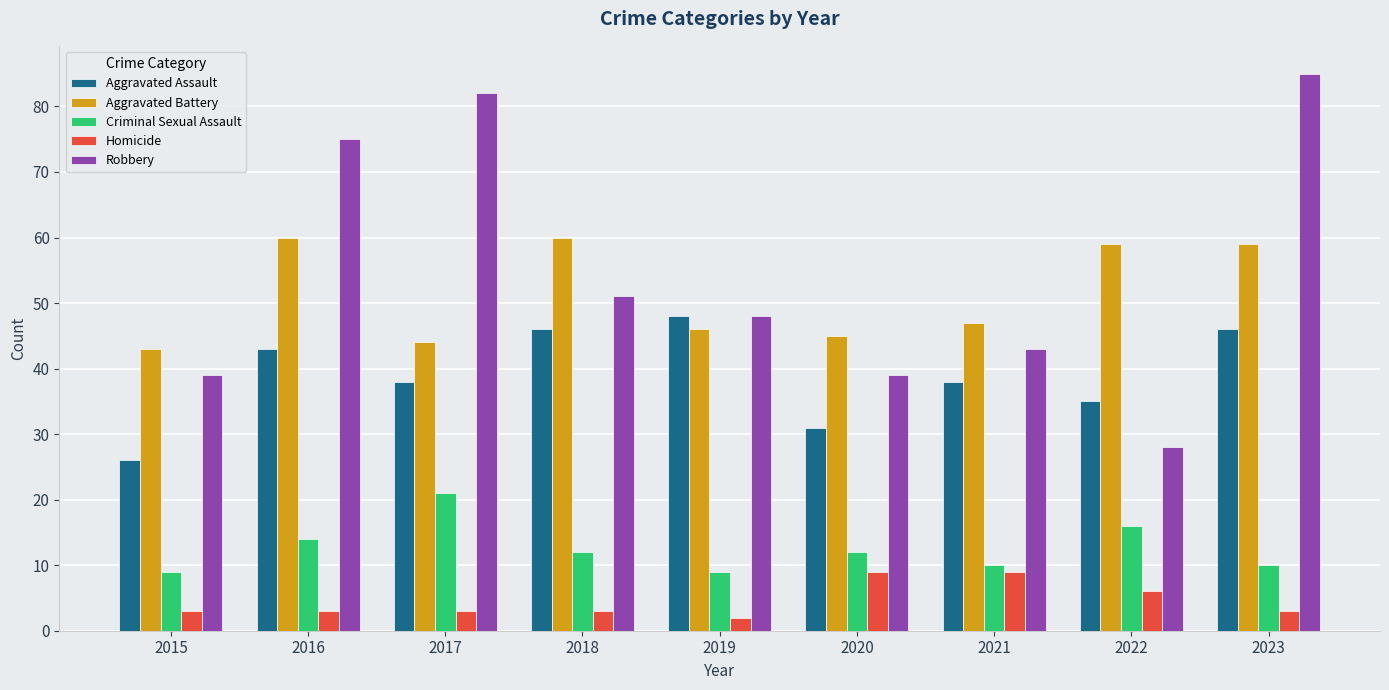

What is the total value across all series at 2020?

136